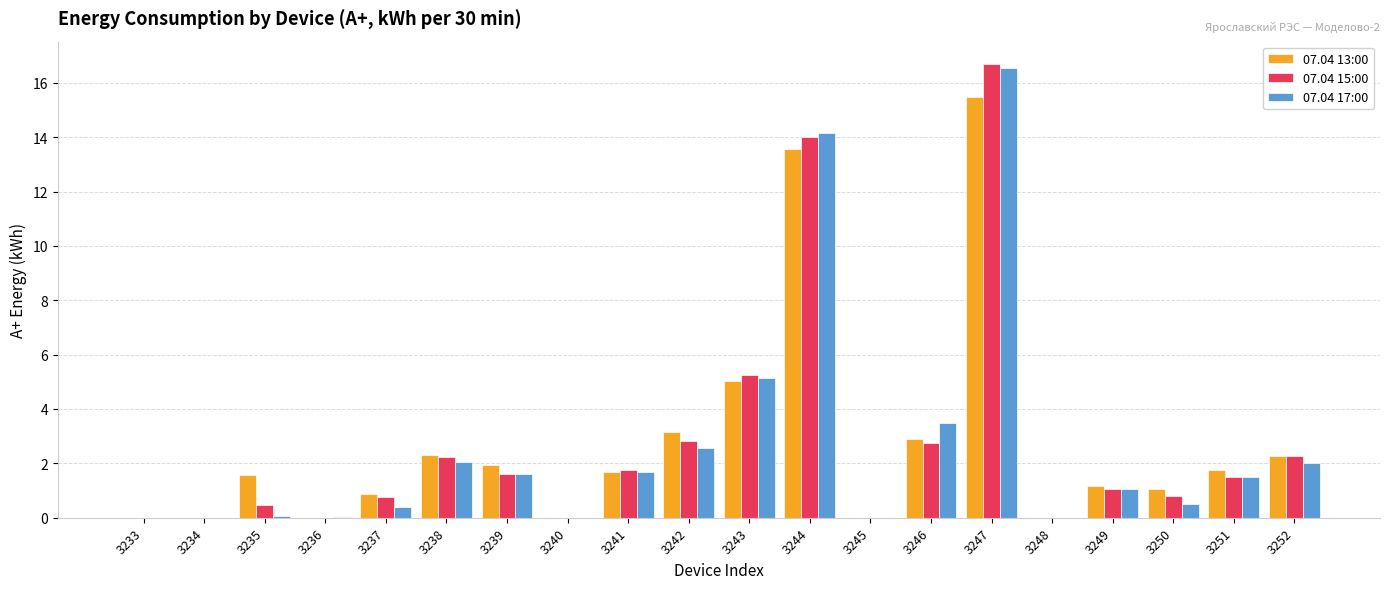

What is the total value across all series at 3252?

6.5